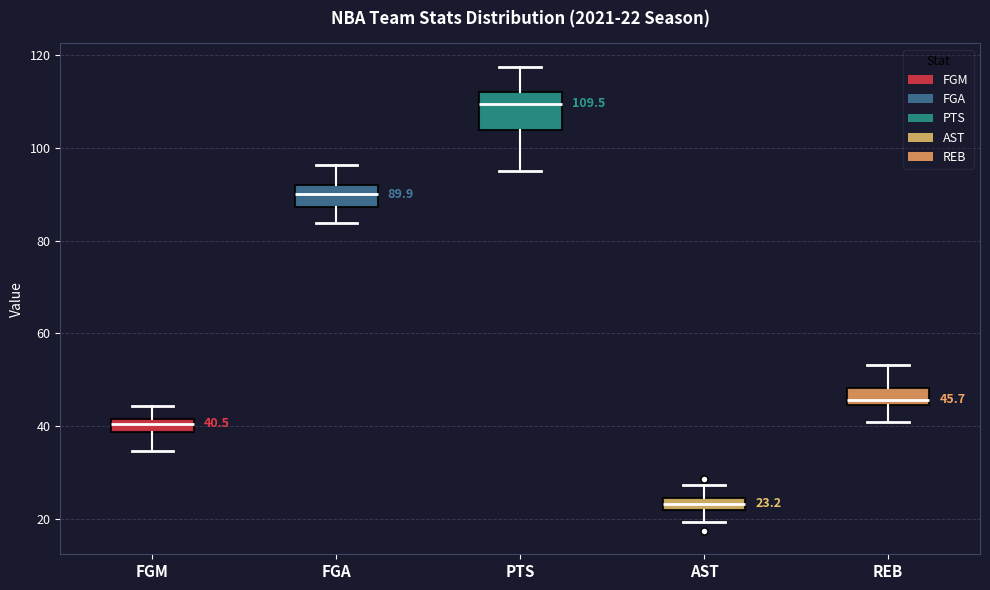

Which box is the tallest, from its lower edge to its upper edge?

PTS